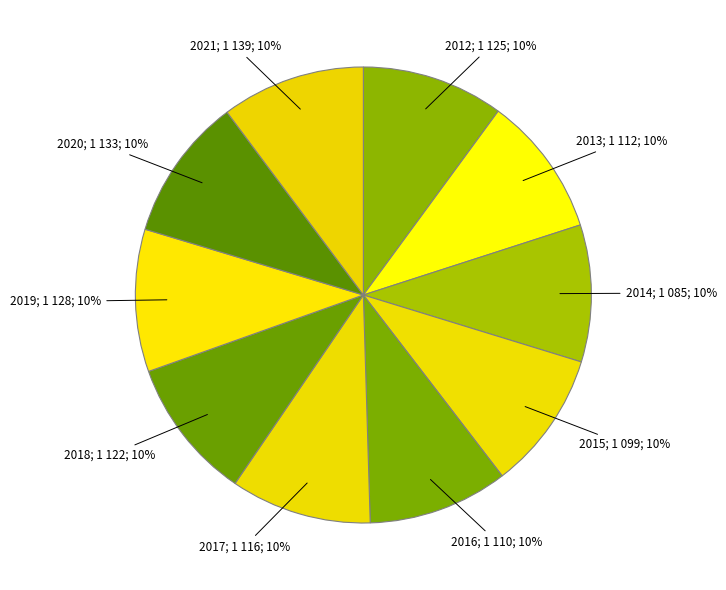

How many slices are in this pie chart?

10